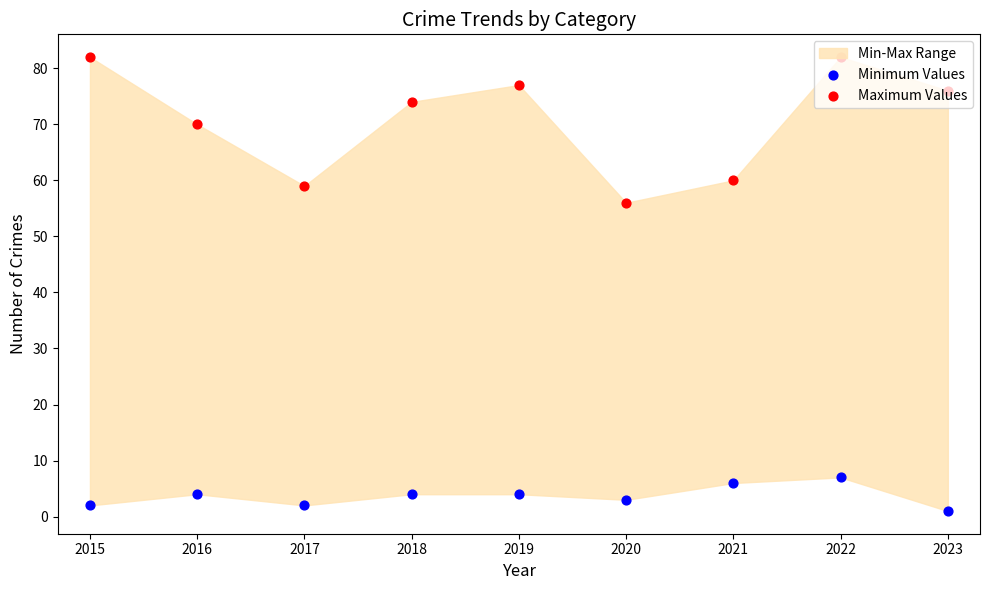

Which series reaches the maximum Y coordinate?

Maximum Values